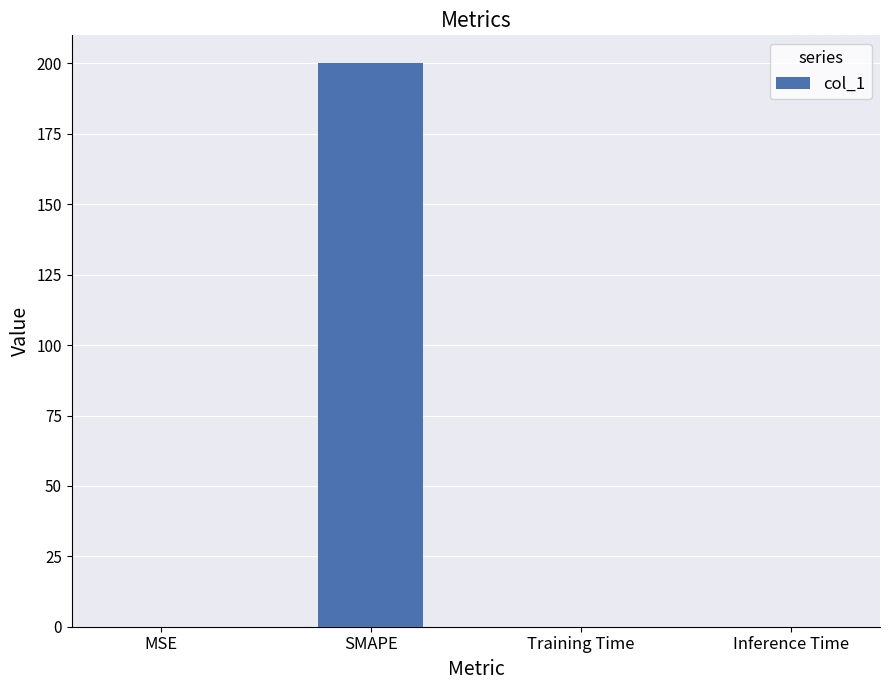

The value at MSE is 0.0. True or false?

True